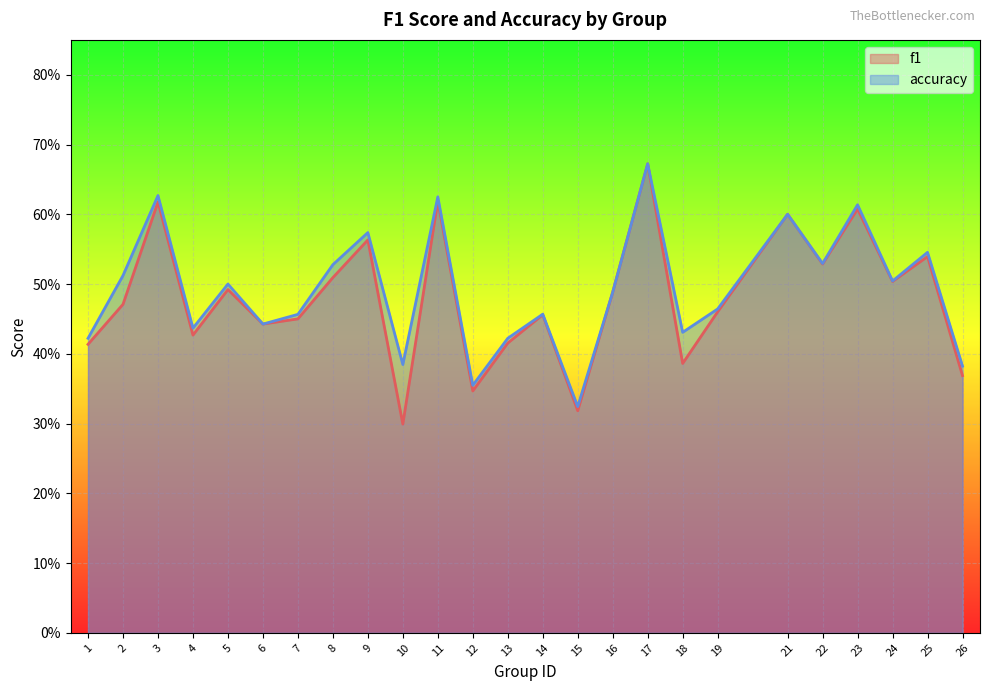

At 2, list the series in order from smallest to largest.

f1, accuracy